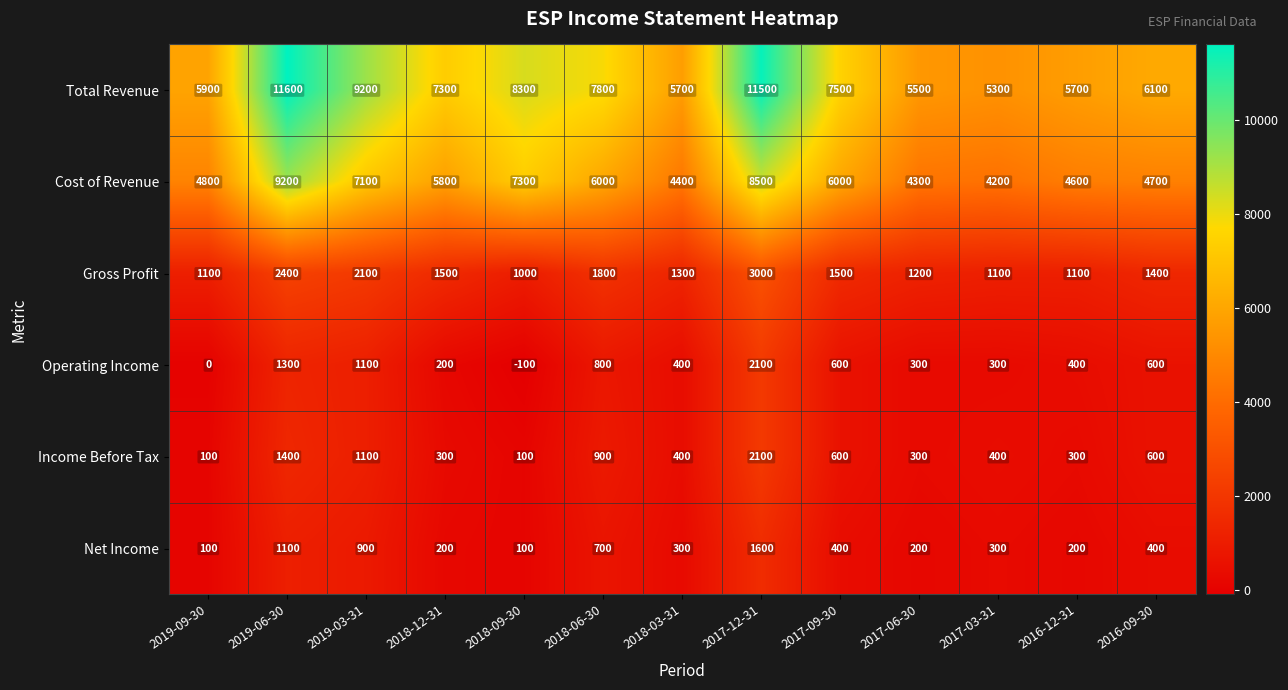

Rank the series at 2018-06-30 from highest to lowest value.

Total Revenue, Cost of Revenue, Gross Profit, Income Before Tax, Operating Income, Net Income